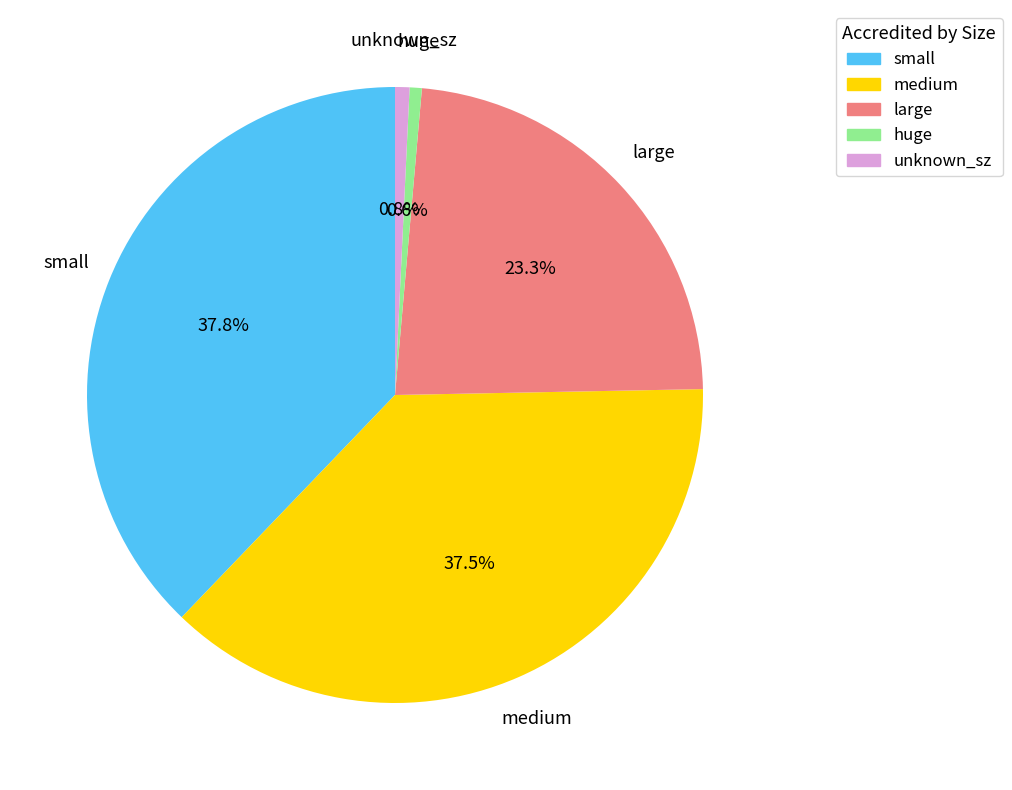

Is the sum of huge and unknown_sz greater than half?

No